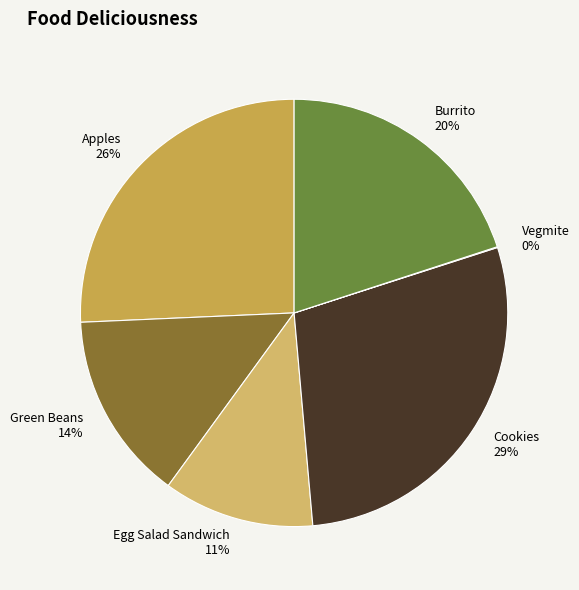

Is it true that Green Beans is 26% of the pie?

False